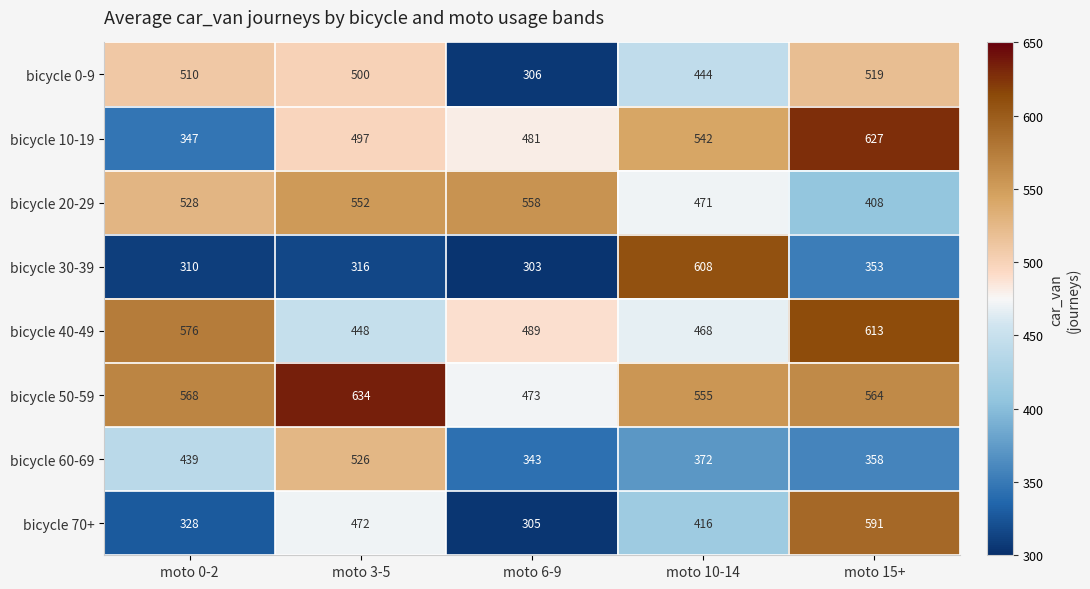

Is it true that bicycle 40-49 equals 1088 at moto 15+?

False